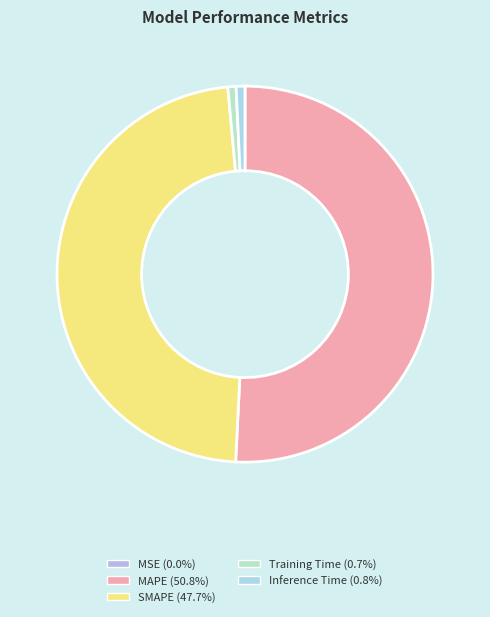

What is the smallest slice in the pie chart?

MSE